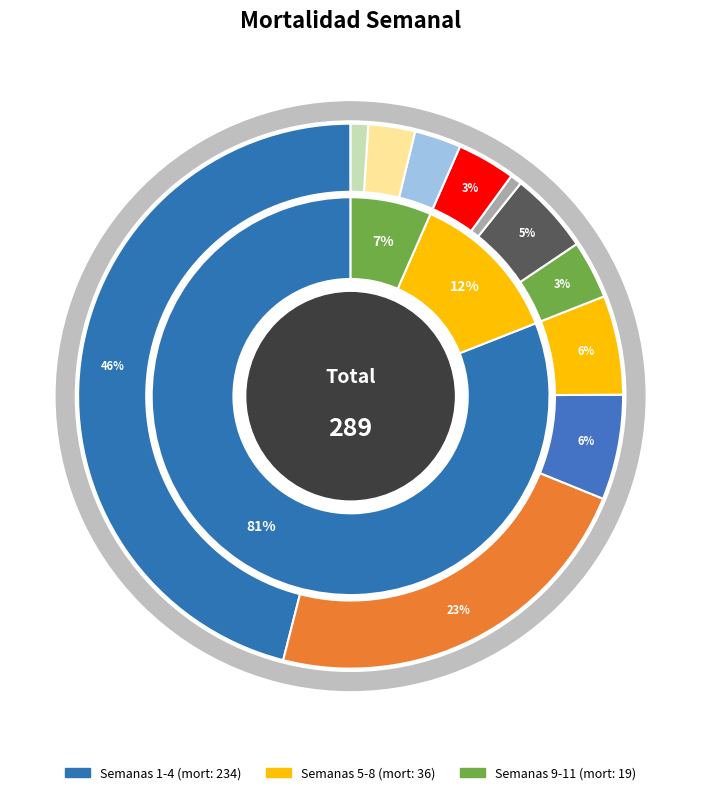

Is there a majority slice in this chart?

Yes